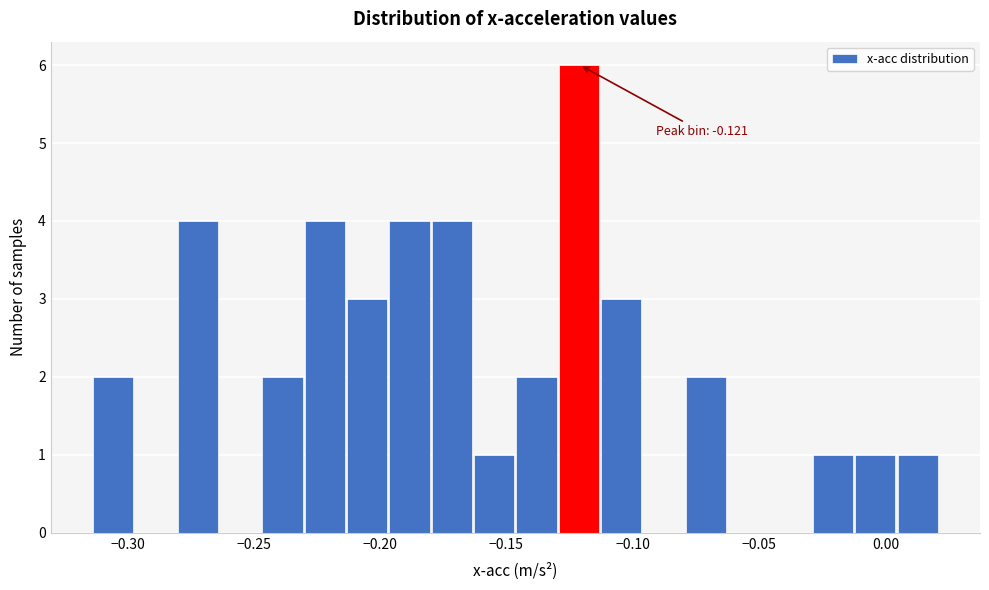

Around what value on the x-axis is the tallest bar? Give the approximate position of its centre, as read against the axis.

-0.120